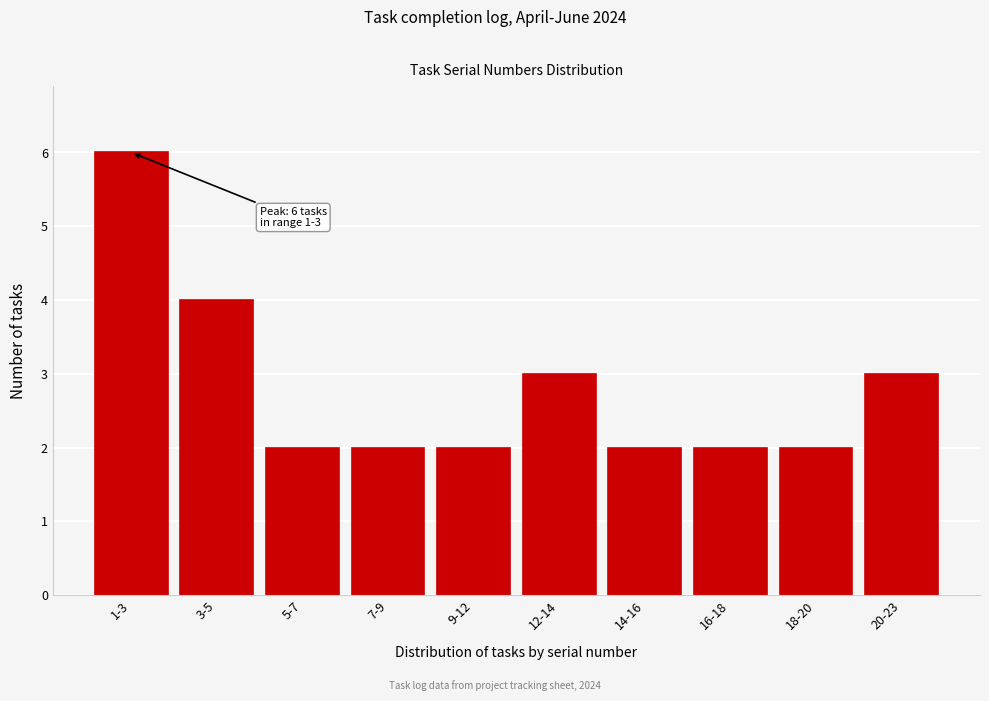

Reading left to right, list all the values displayed in this chart.

6	4	2	2	2	3	2	2	2	3